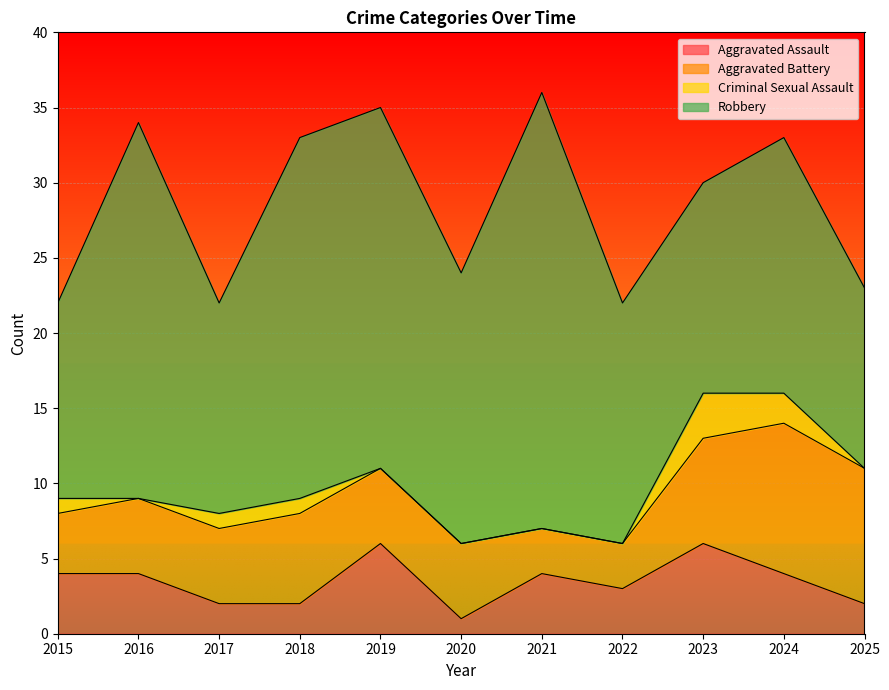

True or false: Aggravated Assault has a value of 3 at 2018.

False